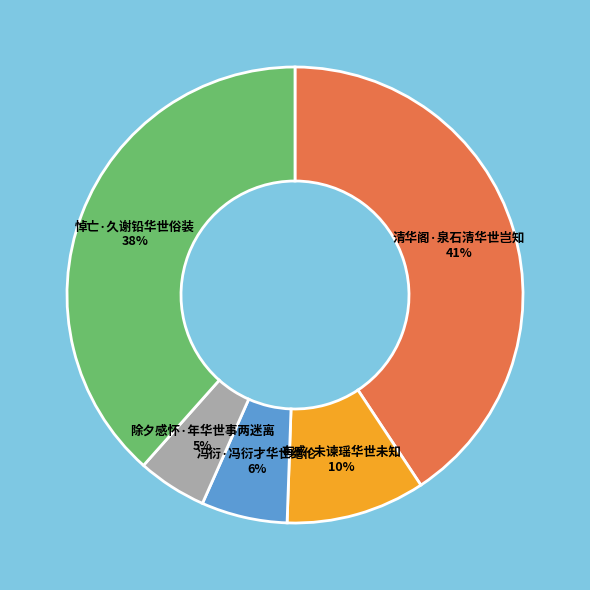

Is there a majority slice in this chart?

No